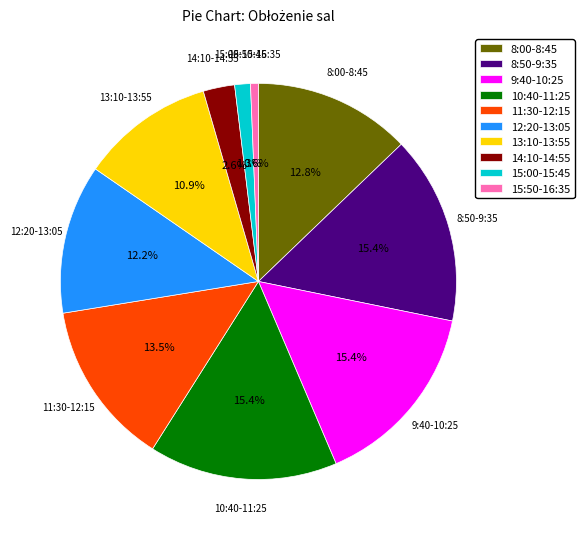

What is the smallest slice in the pie chart?

15:50-16:35